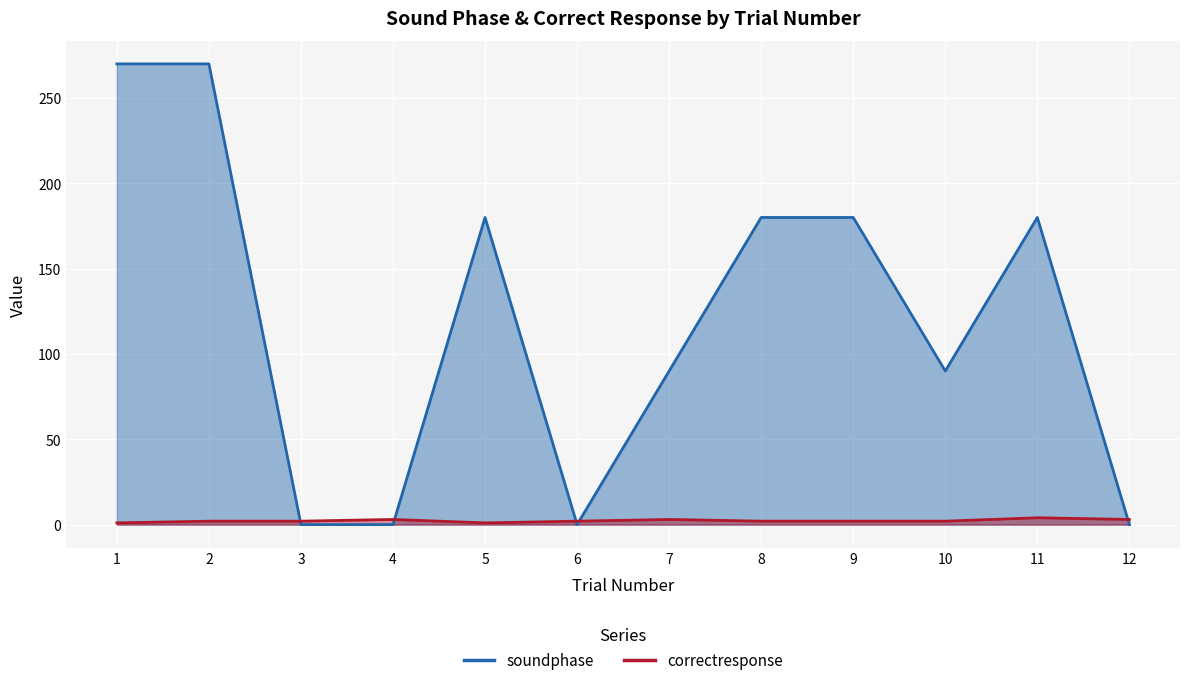

Which series has the widest spread of values?

soundphase